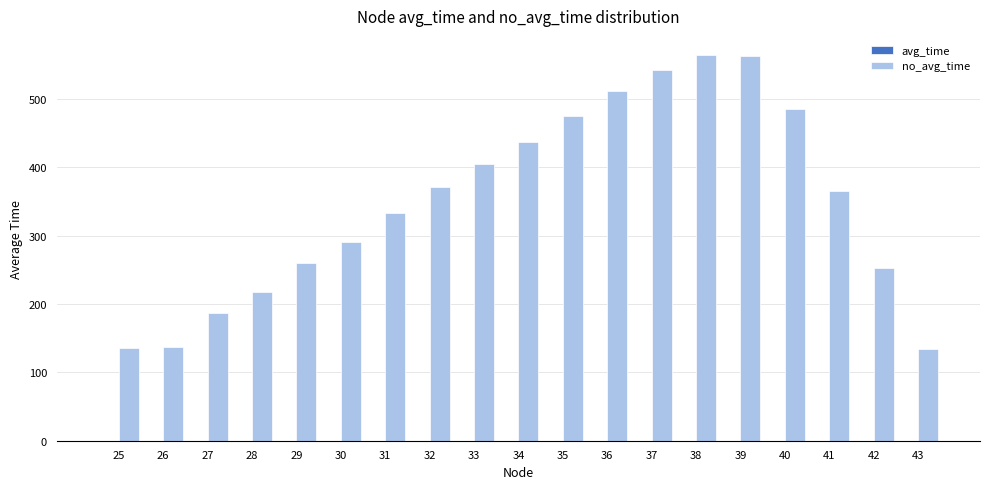

What is the maximum value shown in the chart?

564.3